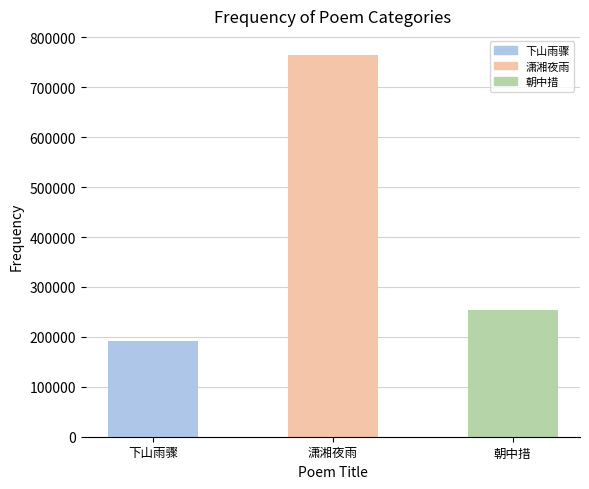

Reading left to right, what are all the values shown in this chart?

191479	764792	254595